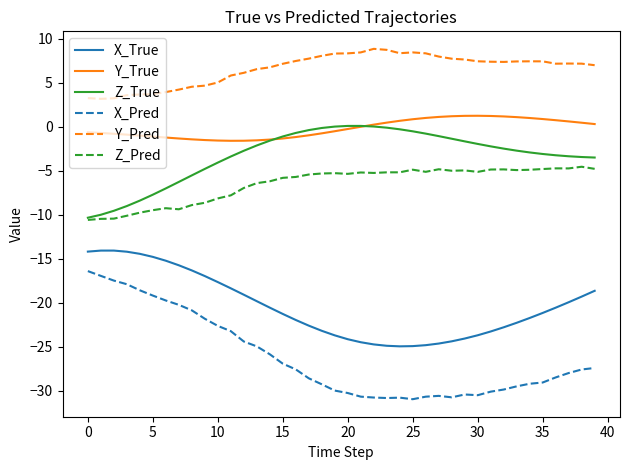

Rank the series by their maximum value, from highest to lowest.

Y_Pred, Y_True, Z_True, Z_Pred, X_True, X_Pred